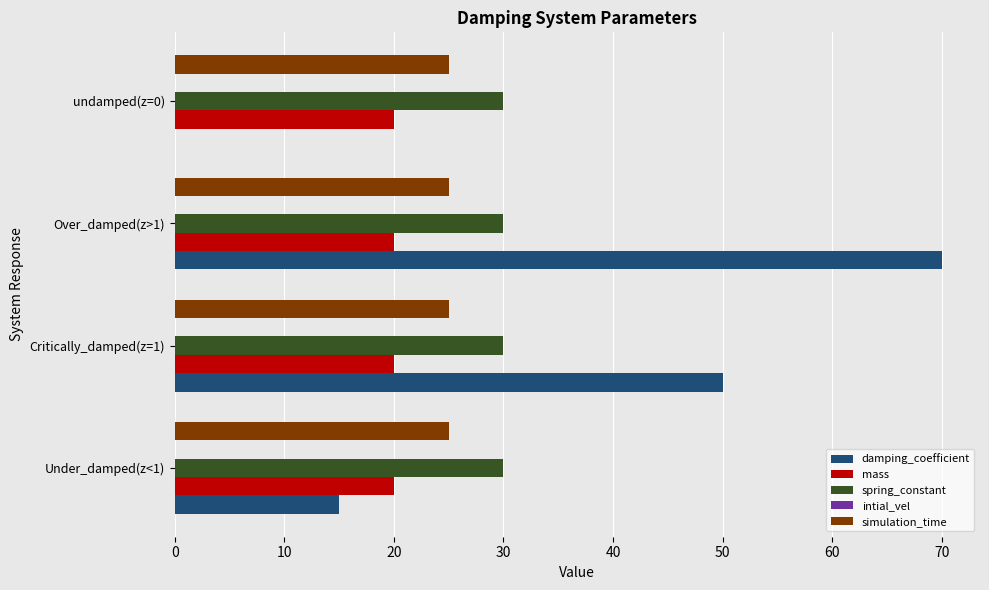

How many series are shown in this chart?

4